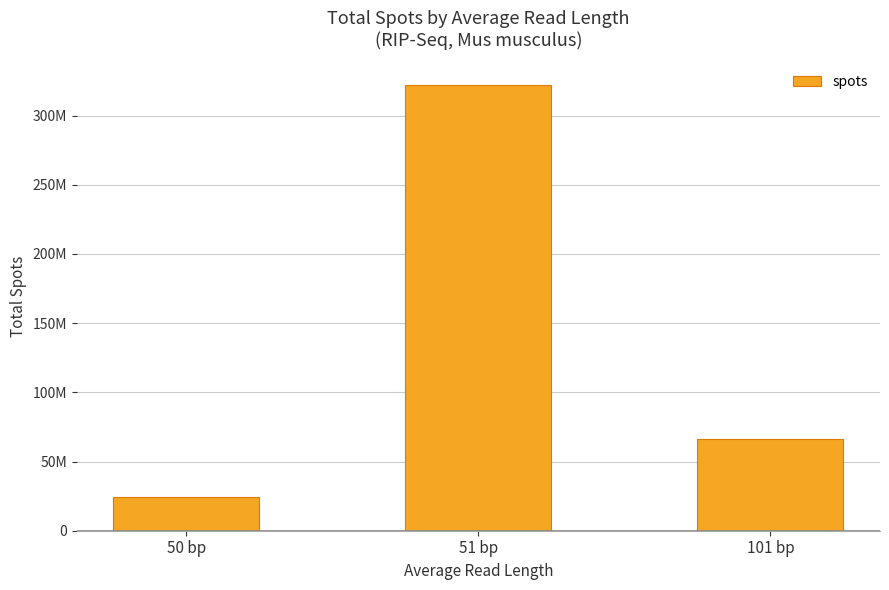

Which label corresponds to the smallest value in the chart?

50 bp